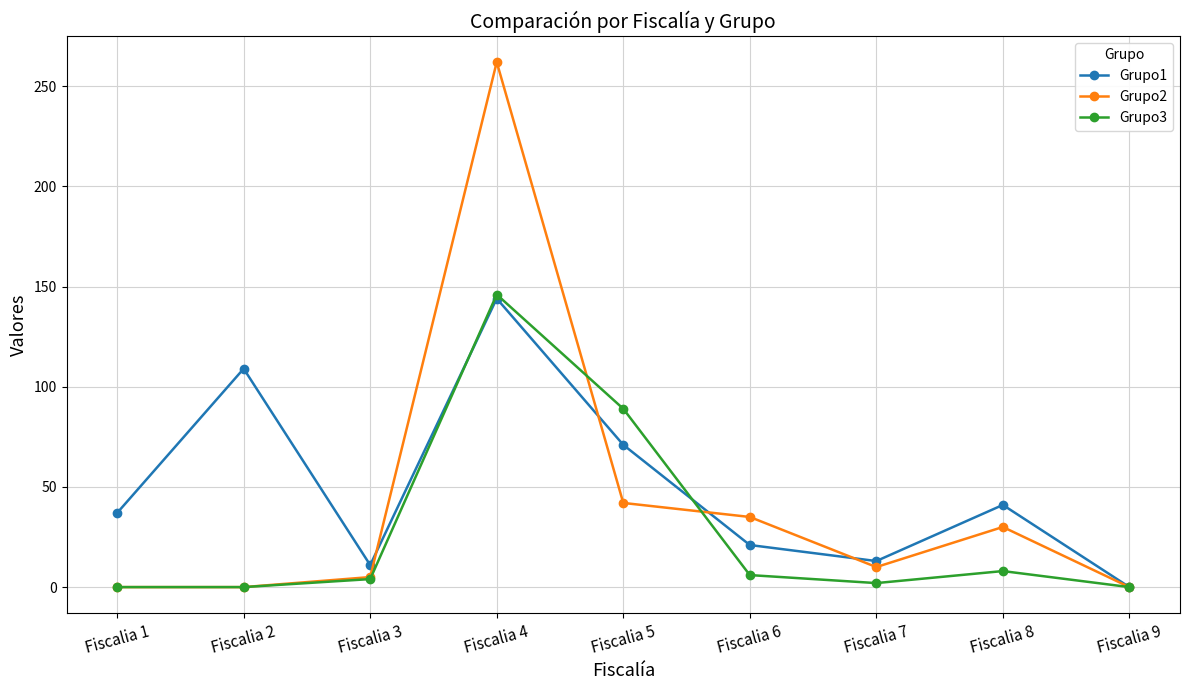

True or false: Grupo2 has more than 1 interior local peaks.

True